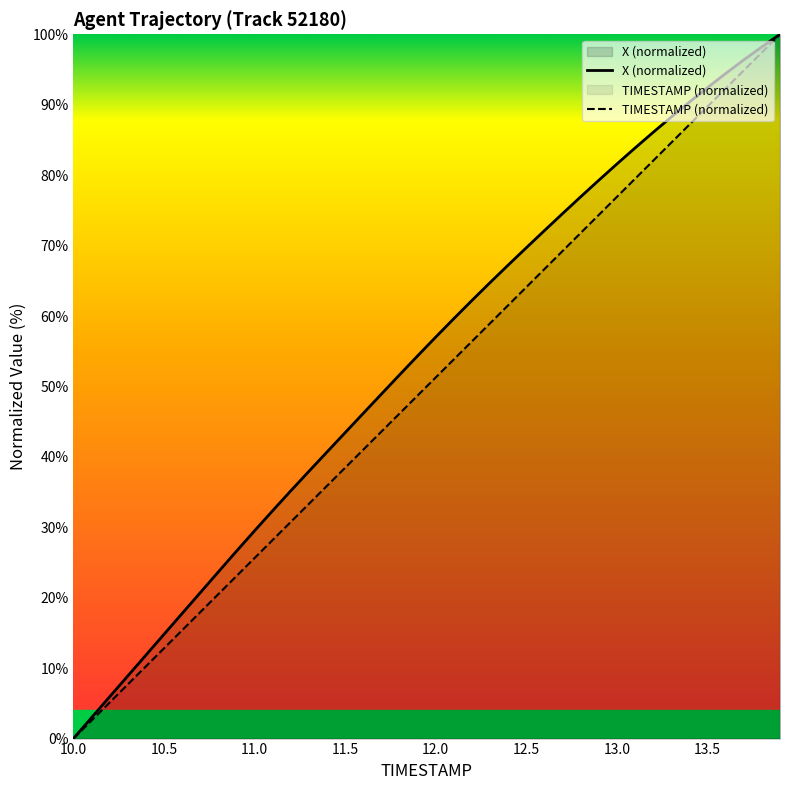

What is the label of the 35th point from the left?

13.4